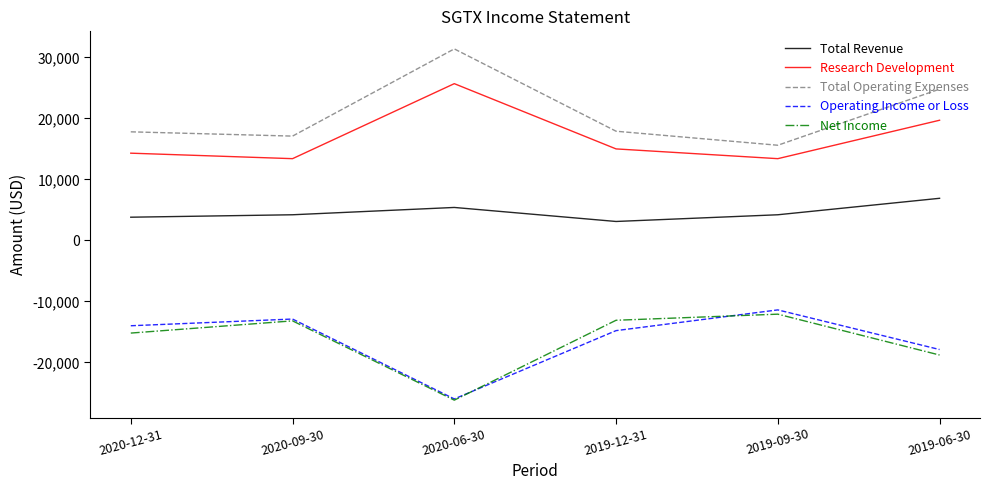

What is the spread (max minus min) of values at 2020-06-30?

57600